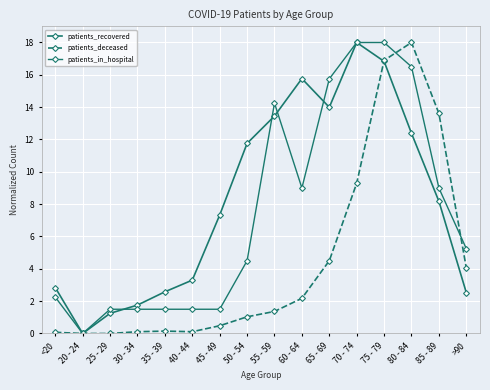

At how many categories does at least one series exceed 12?

7